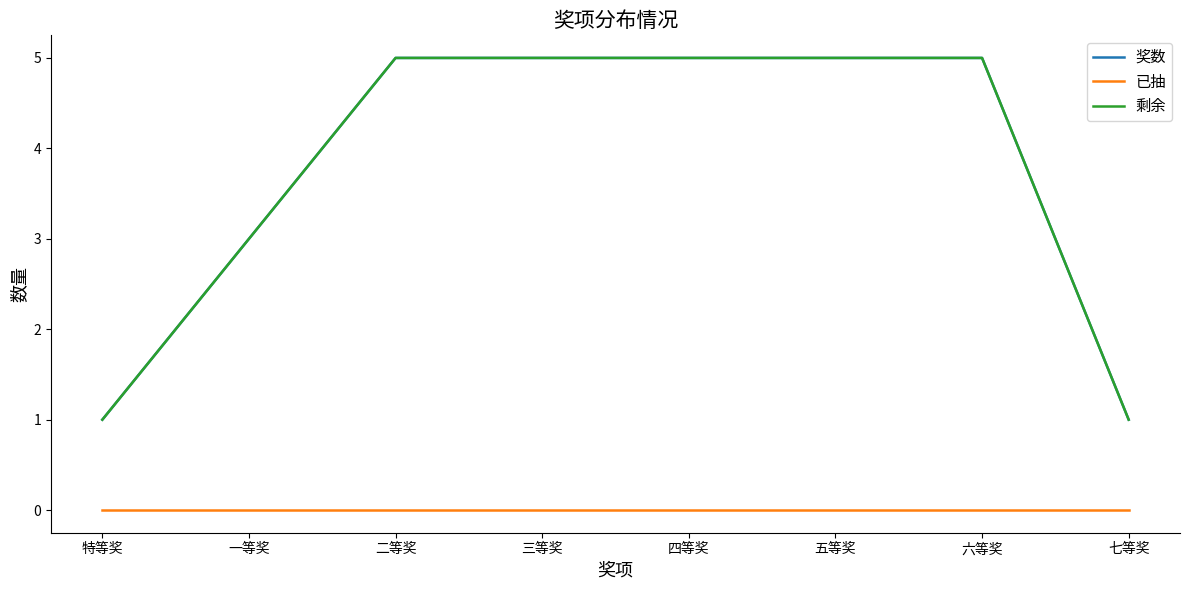

How many 剩余 values are between 3 and 5?

6